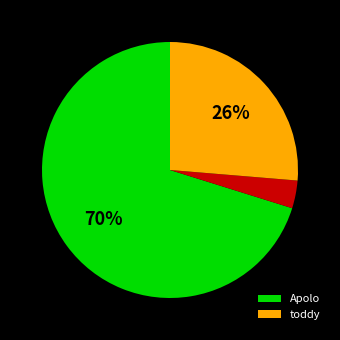

Is there a majority slice in this chart?

Yes